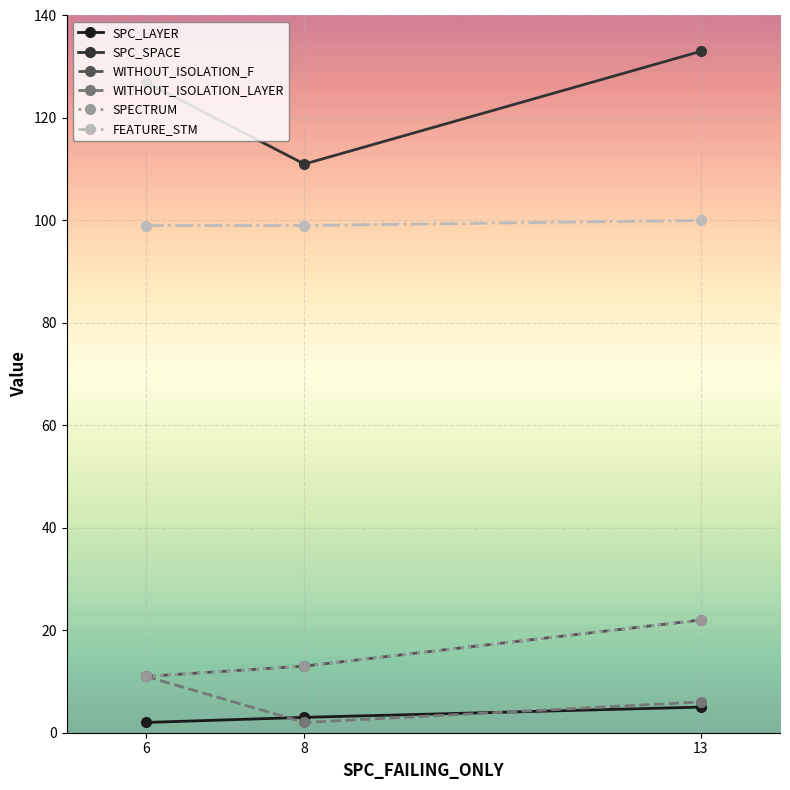

What is the value of the WITHOUT_ISOLATION_F point at the 2nd from the left?

13